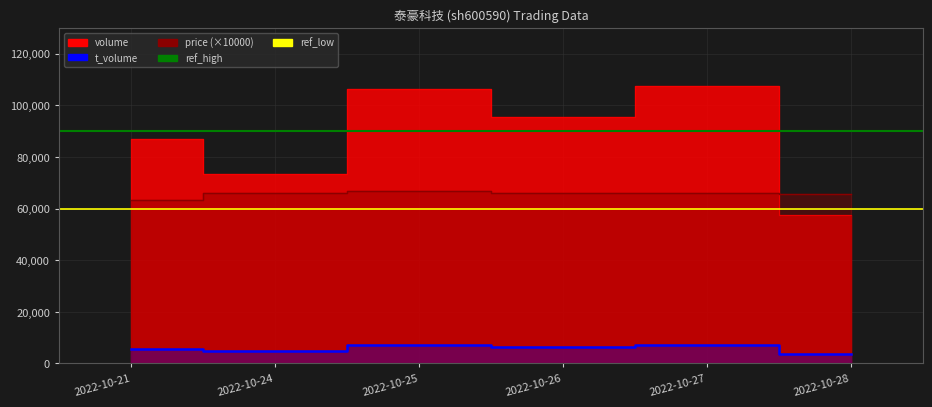

Is it true that ref_low equals 60000 at 2022-10-24?

True